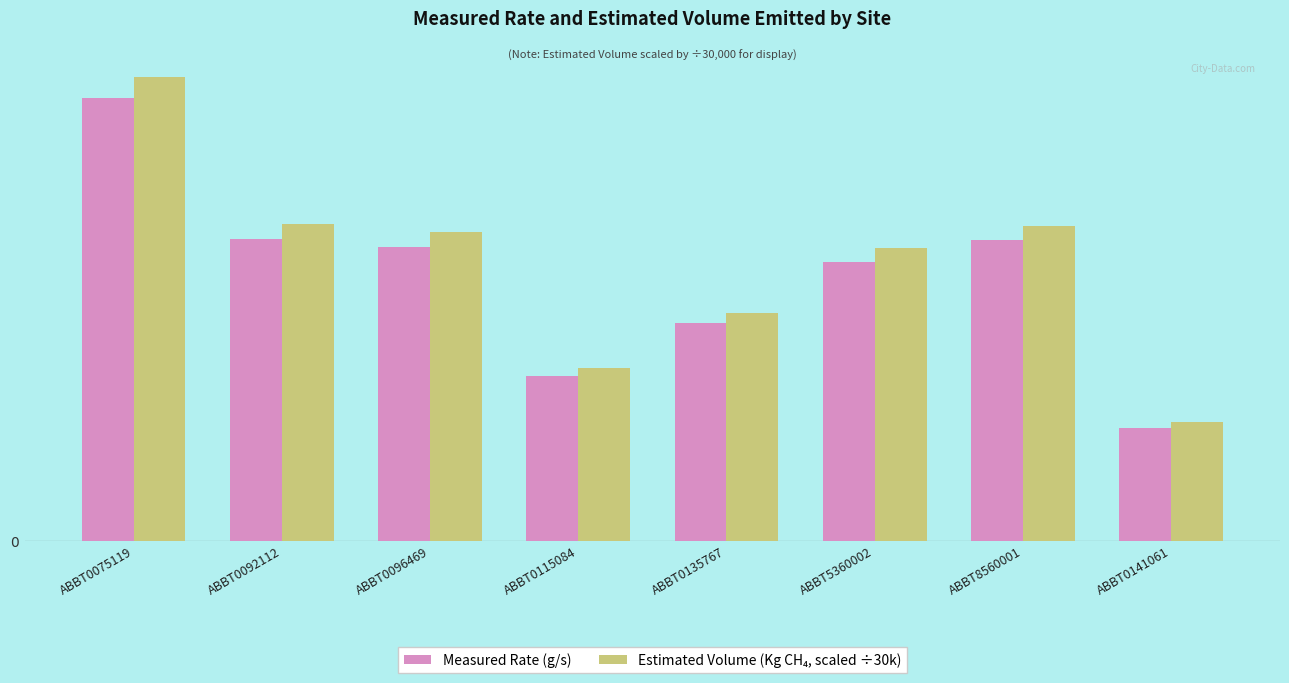

Are the bars horizontal?

No